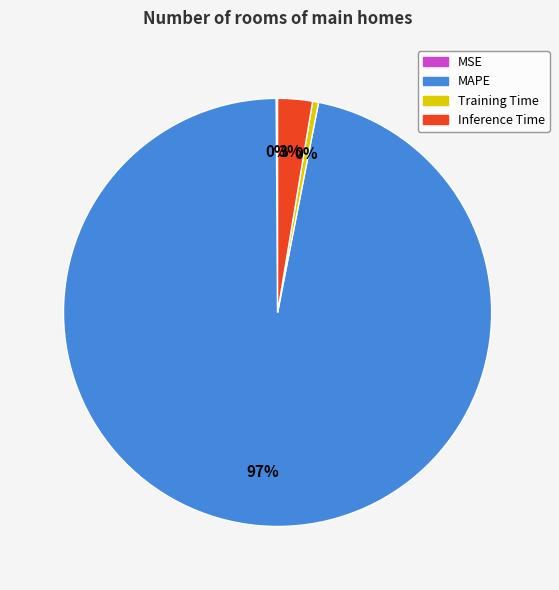

What percentage is the Inference Time slice, to the nearest percent?

3%